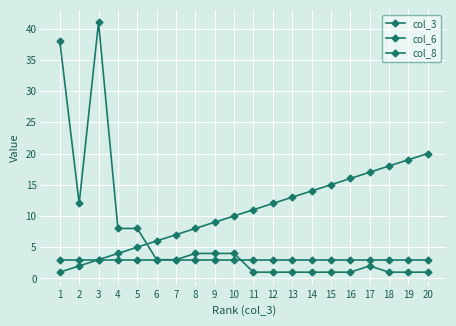

What is the average value of the col_3 series?

10